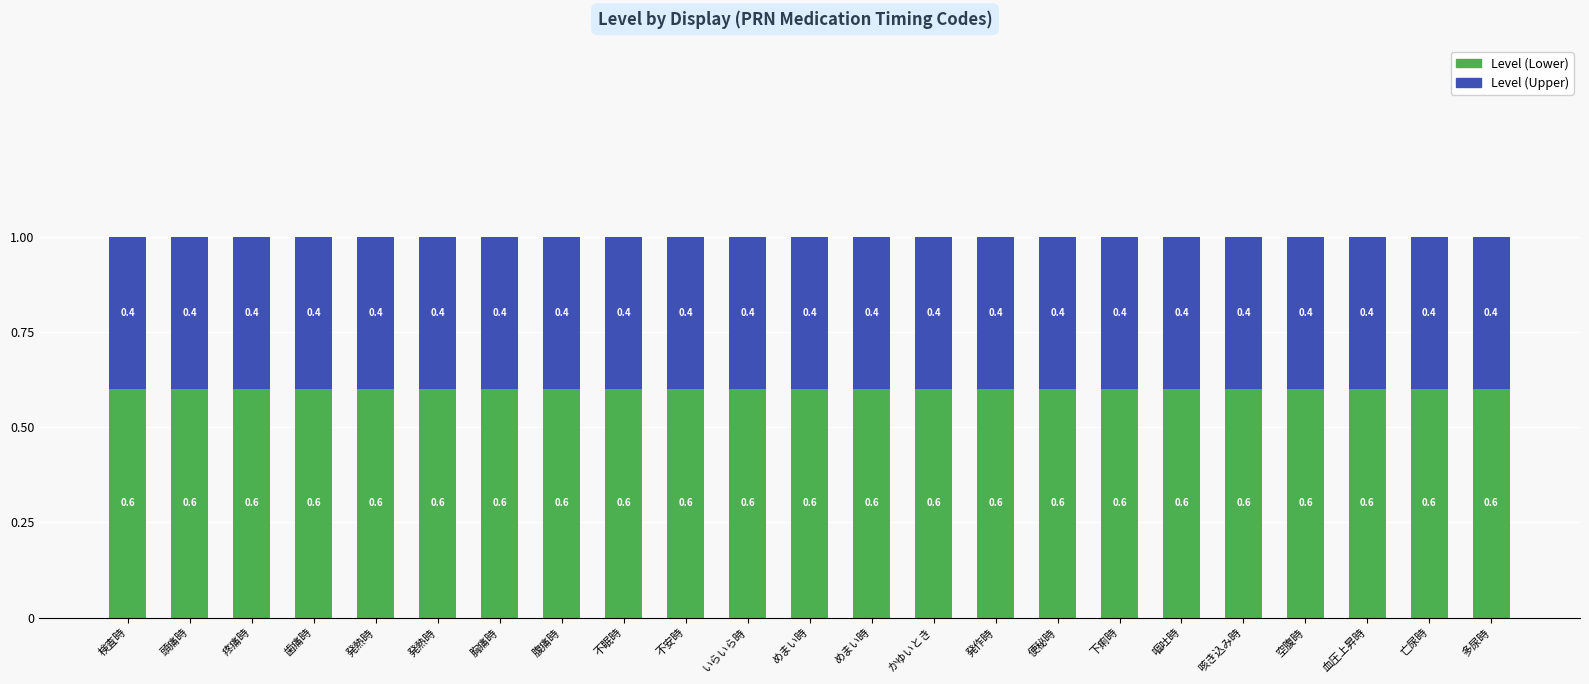

What is the value of the Level (Lower) bar at the 11th from the left?

0.6